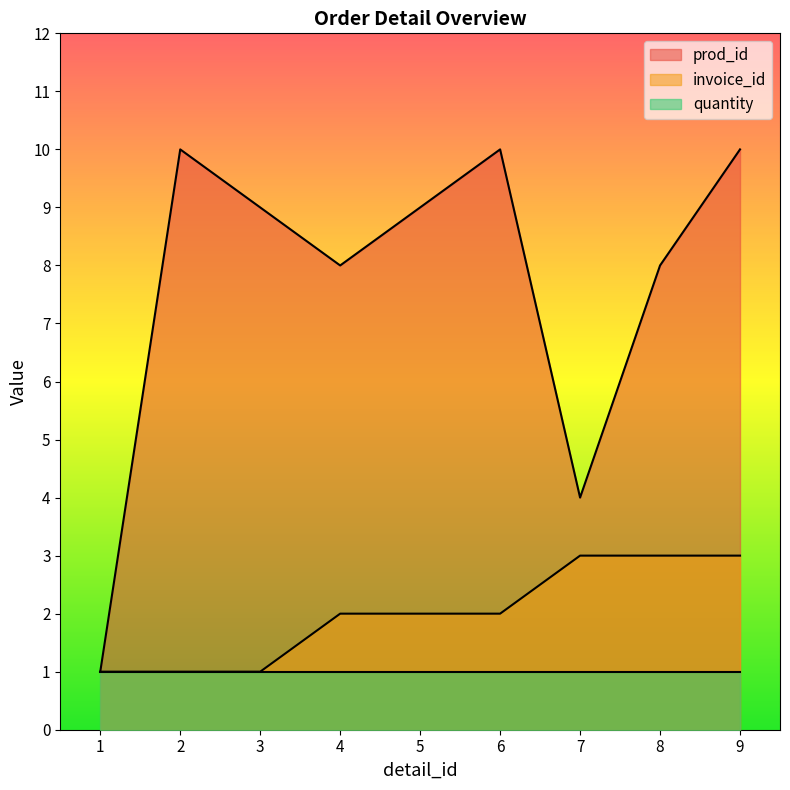

Is it true that invoice_id equals 2 at 6?

True